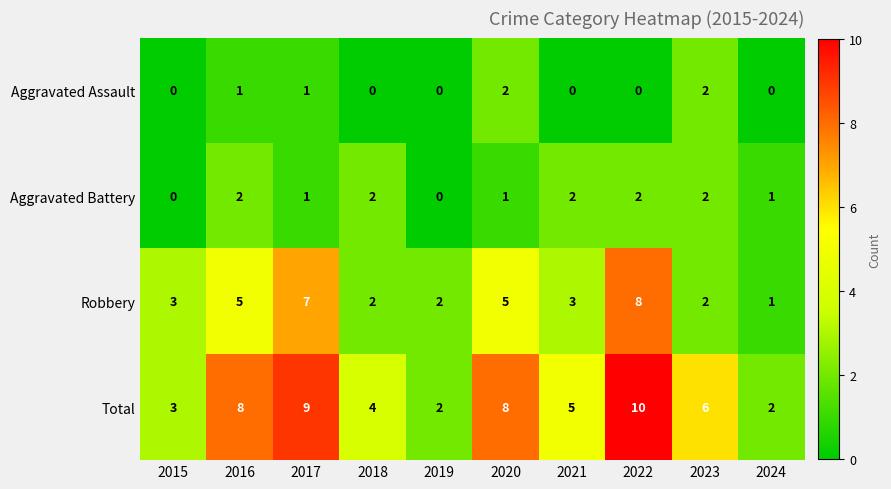

Which series has the widest spread of values?

Total